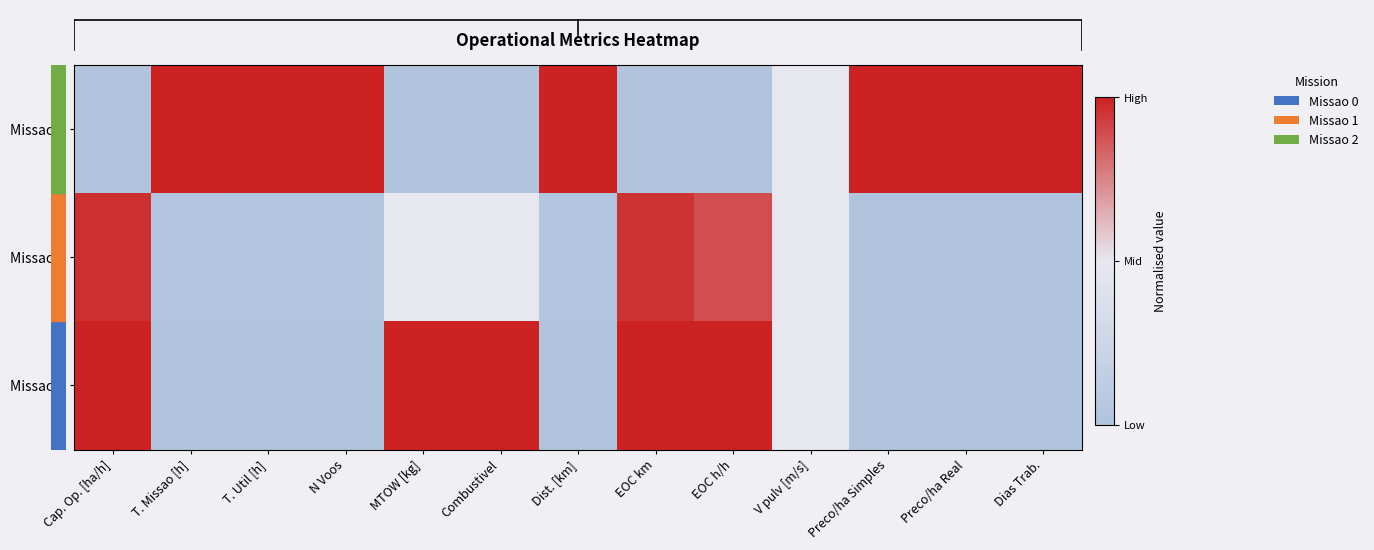

Reading right to left, list all the values displayed in this chart.

Missao 0: Dias Trab.=1.0	Preco/ha Real=1.0	Preco/ha Simples=1.0	V pulv [m/s]=0.5	EOC h/h=0.0	EOC km=0.0	Dist. [km]=1.0	Combustivel=0.0	MTOW [kg]=0.0	N Voos=1.0	T. Util [h]=1.0	T. Missao [h]=1.0	Cap. Op. [ha/h]=0.0
Missao 1: Dias Trab.=0.0	Preco/ha Real=0.0	Preco/ha Simples=0.0	V pulv [m/s]=0.5	EOC h/h=0.9	EOC km=1.0	Dist. [km]=0.0	Combustivel=0.5	MTOW [kg]=0.5	N Voos=0.0	T. Util [h]=0.0	T. Missao [h]=0.0	Cap. Op. [ha/h]=1.0
Missao 2: Dias Trab.=0.0	Preco/ha Real=0.0	Preco/ha Simples=0.0	V pulv [m/s]=0.5	EOC h/h=1.0	EOC km=1.0	Dist. [km]=0.0	Combustivel=1.0	MTOW [kg]=1.0	N Voos=0.0	T. Util [h]=0.0	T. Missao [h]=0.0	Cap. Op. [ha/h]=1.0